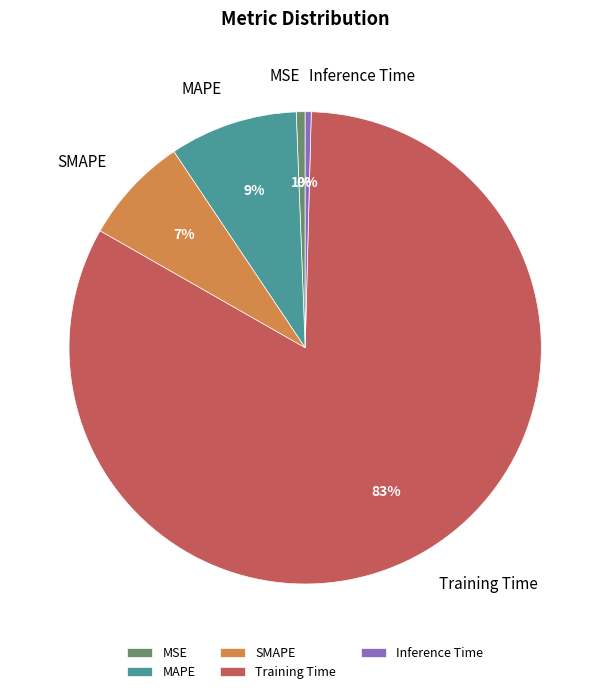

Count the number of slices in the pie.

5